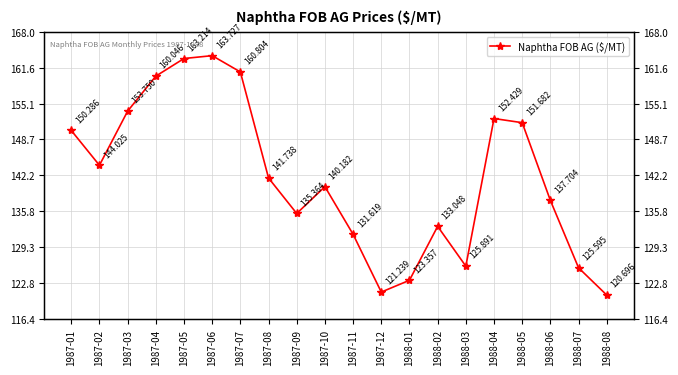

Read the value at 1987-08.

141.7